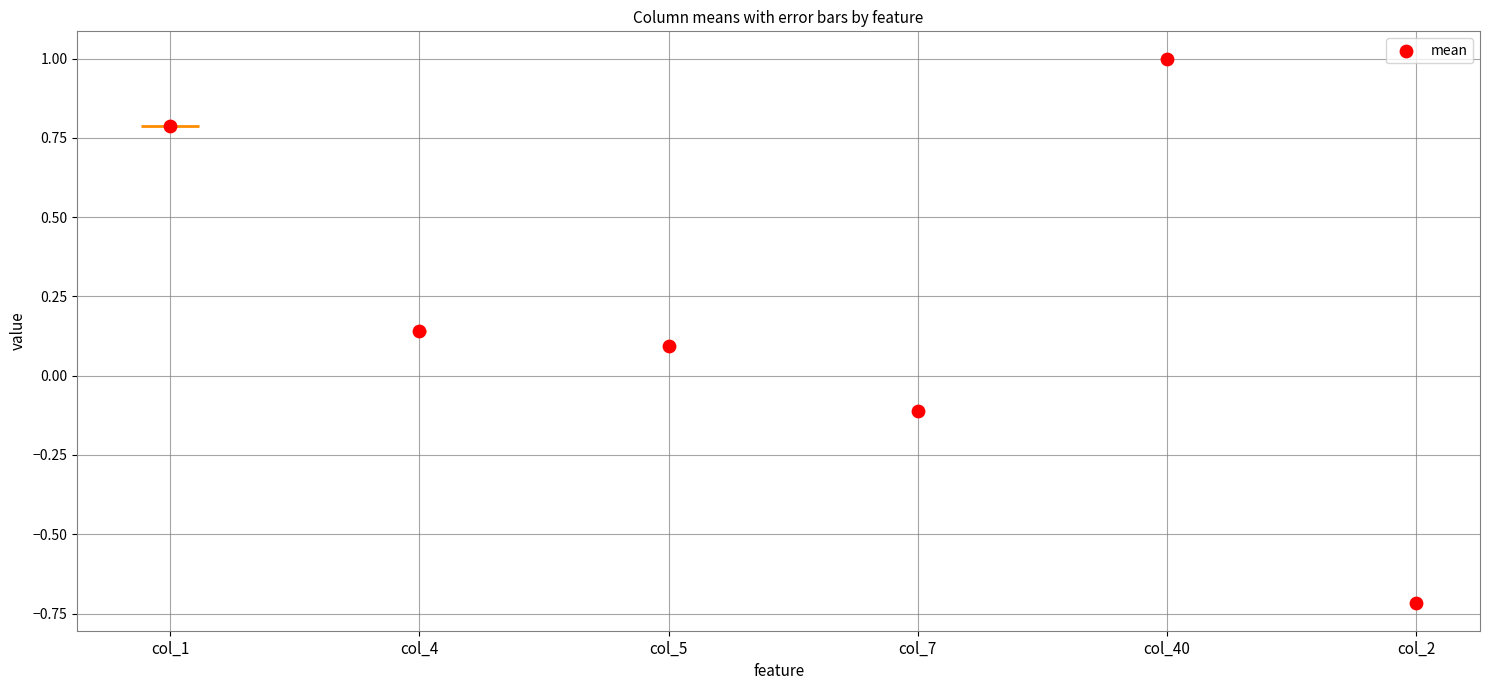

Which has a higher value, col_2 or col_1?

col_1